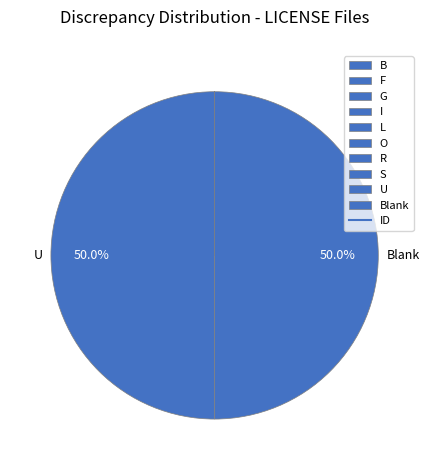

How many segments does this pie chart have?

10